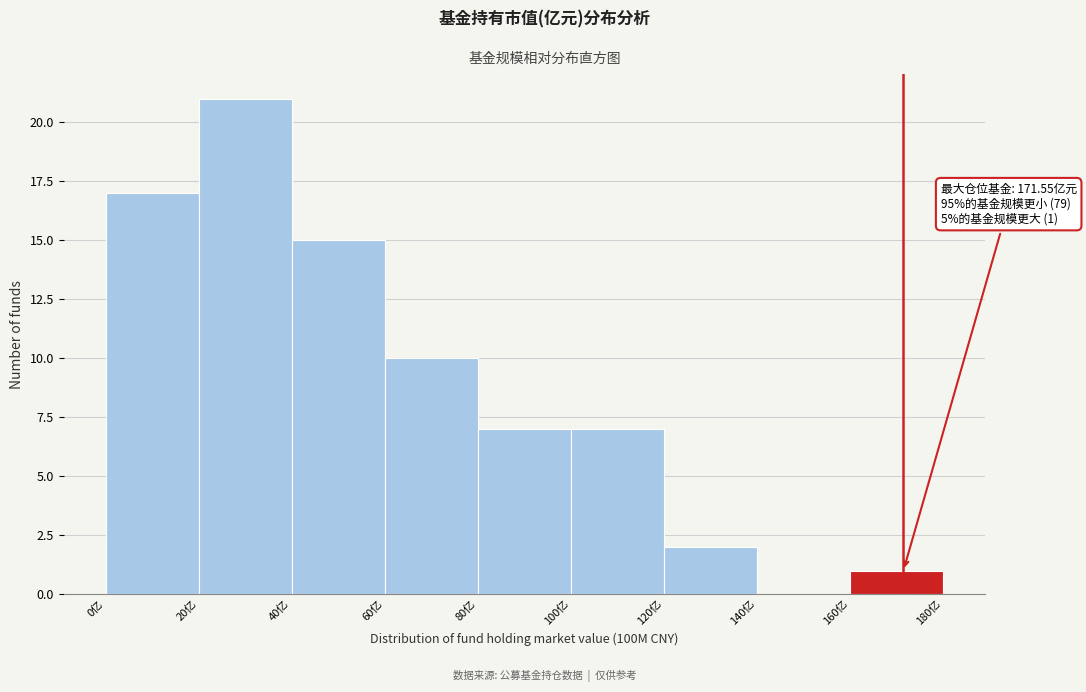

Which range on the x-axis has the tallest bar?

20 to 40